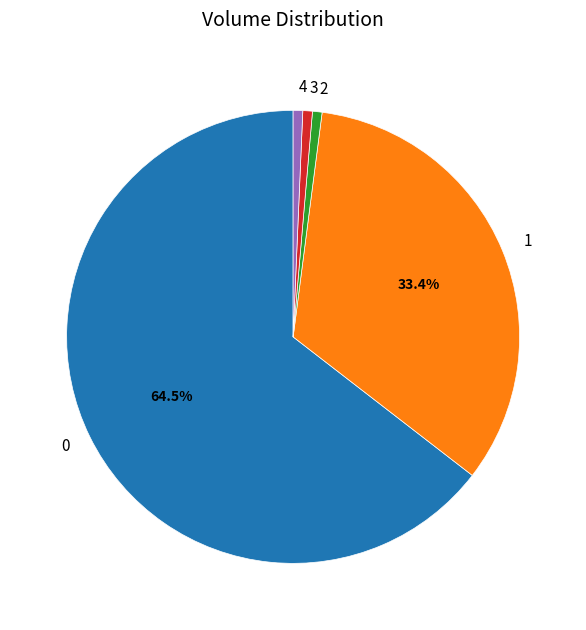

To the nearest percent, what portion does 1 represent?

33%